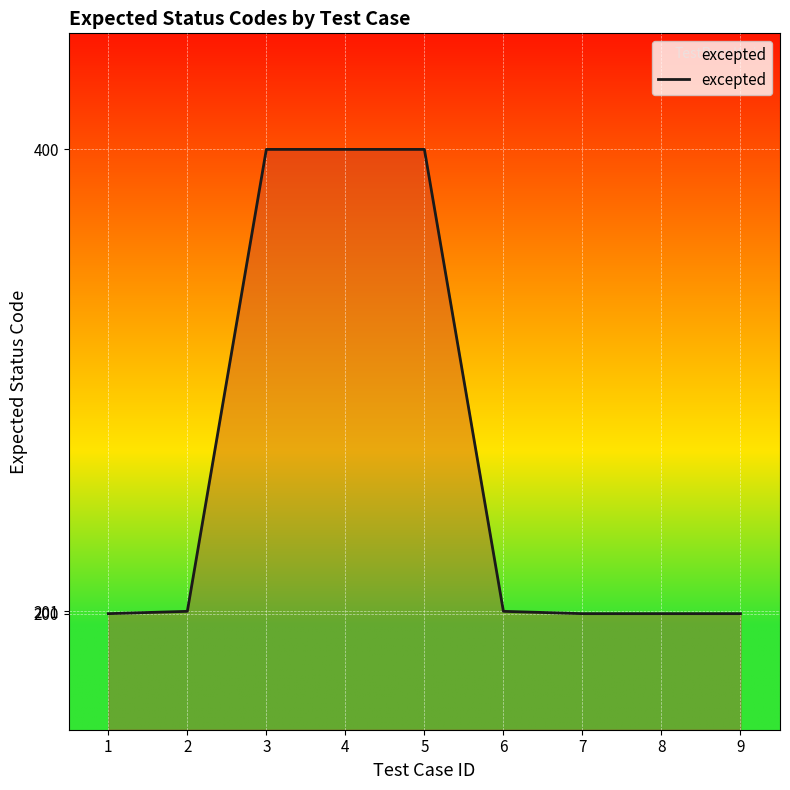

What is the maximum value shown in the chart?

400